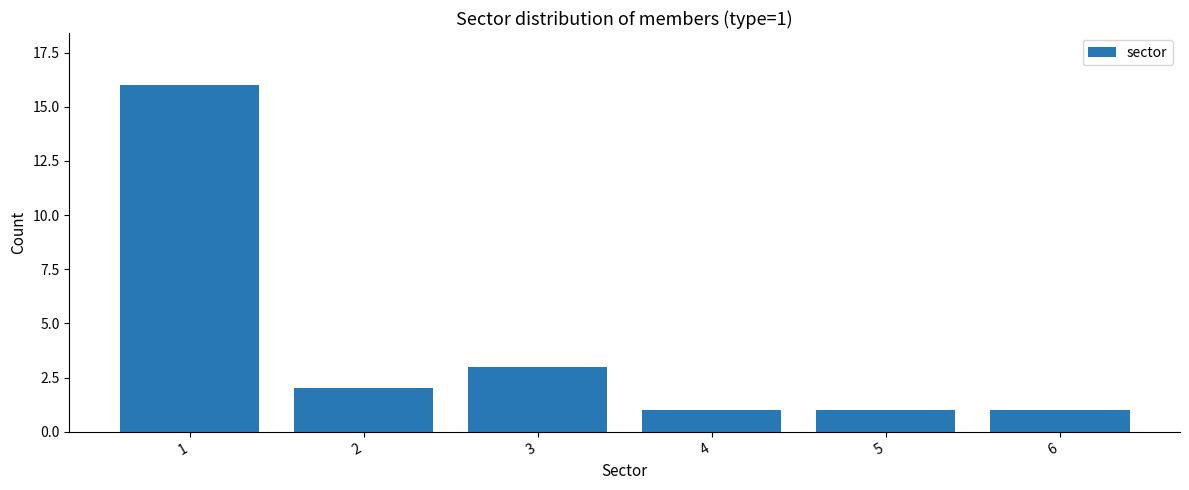

Approximately how many times larger is the value at 3 compared to 2?

1.5